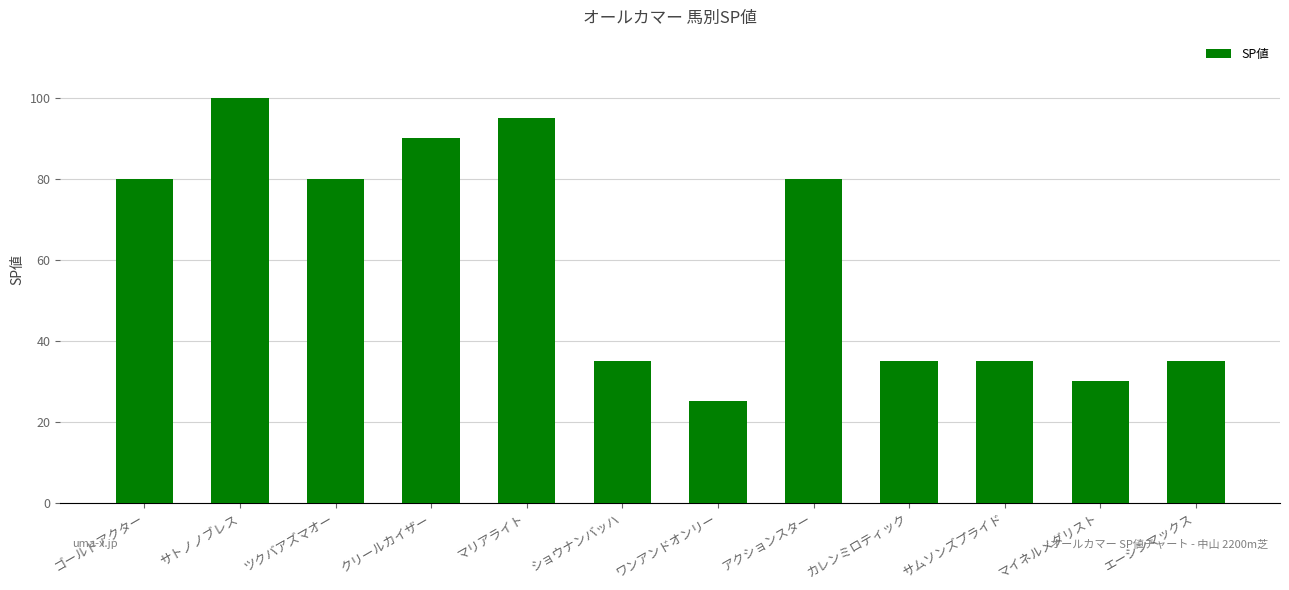

What is the label of the 10th bar from the left?

サムソンズプライド